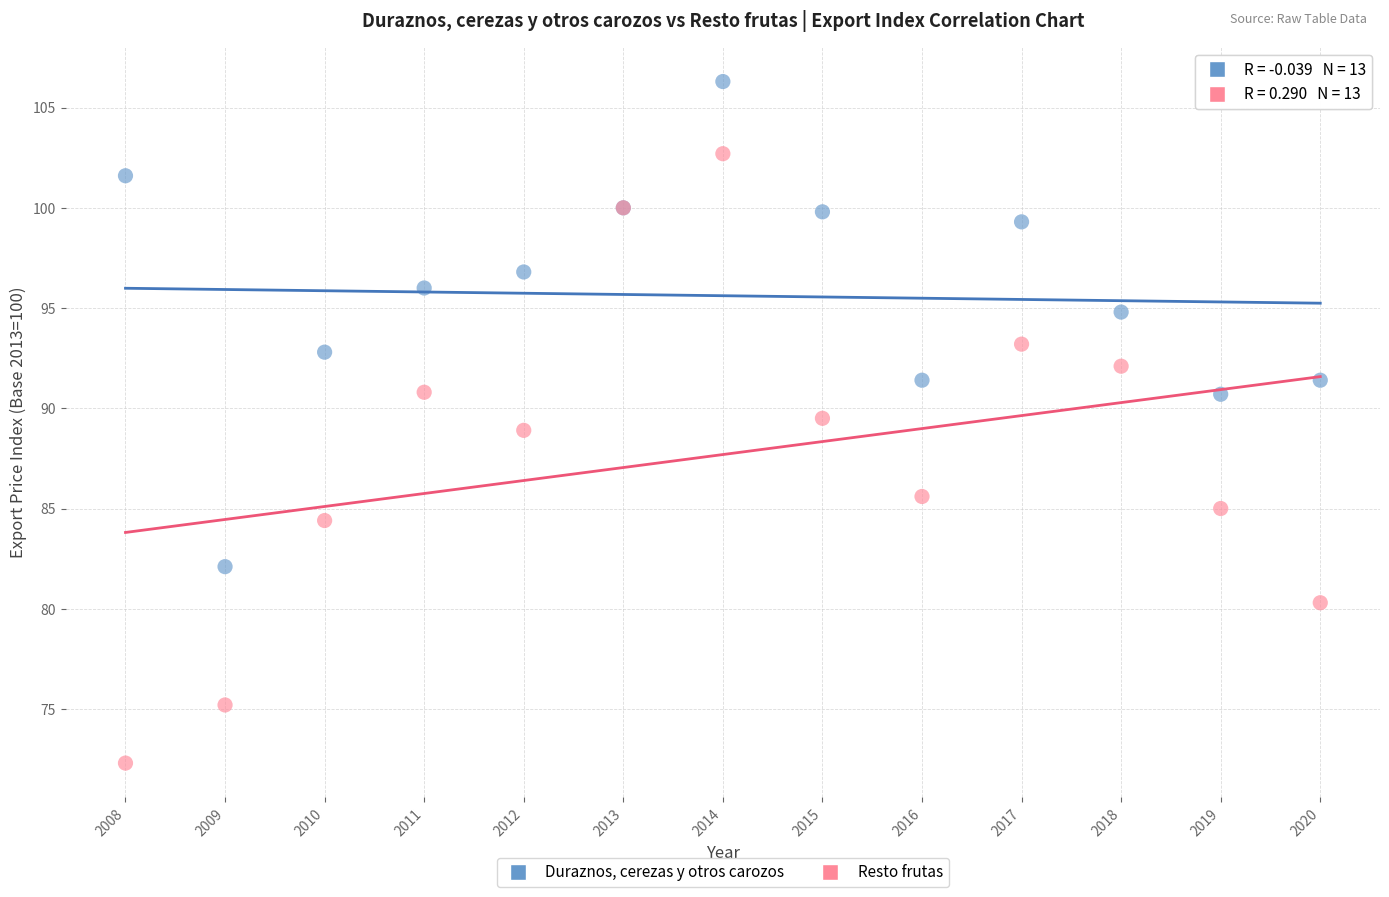

In the Resto frutas series, what Y value is closest to 87?

85.6